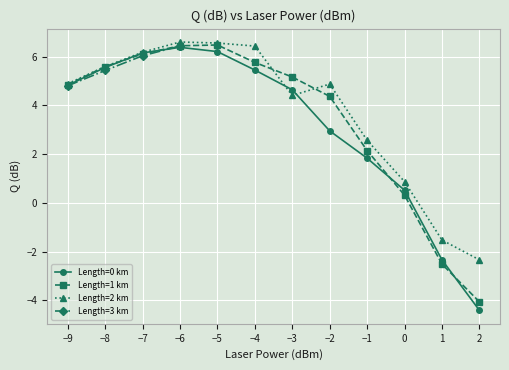

What is the value of the Length=1 km point at the 8th from the left?

4.4